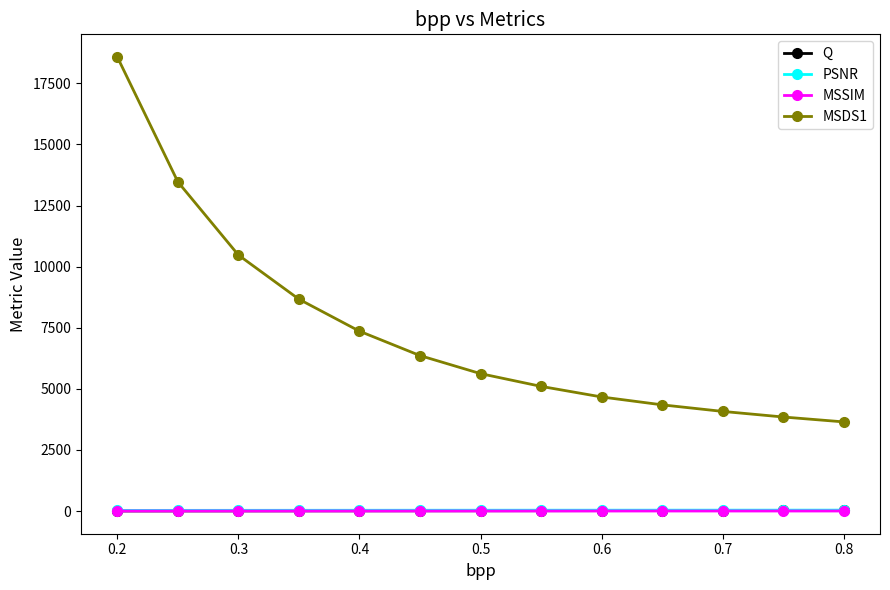

Which series has the largest total across all categories?

MSDS1